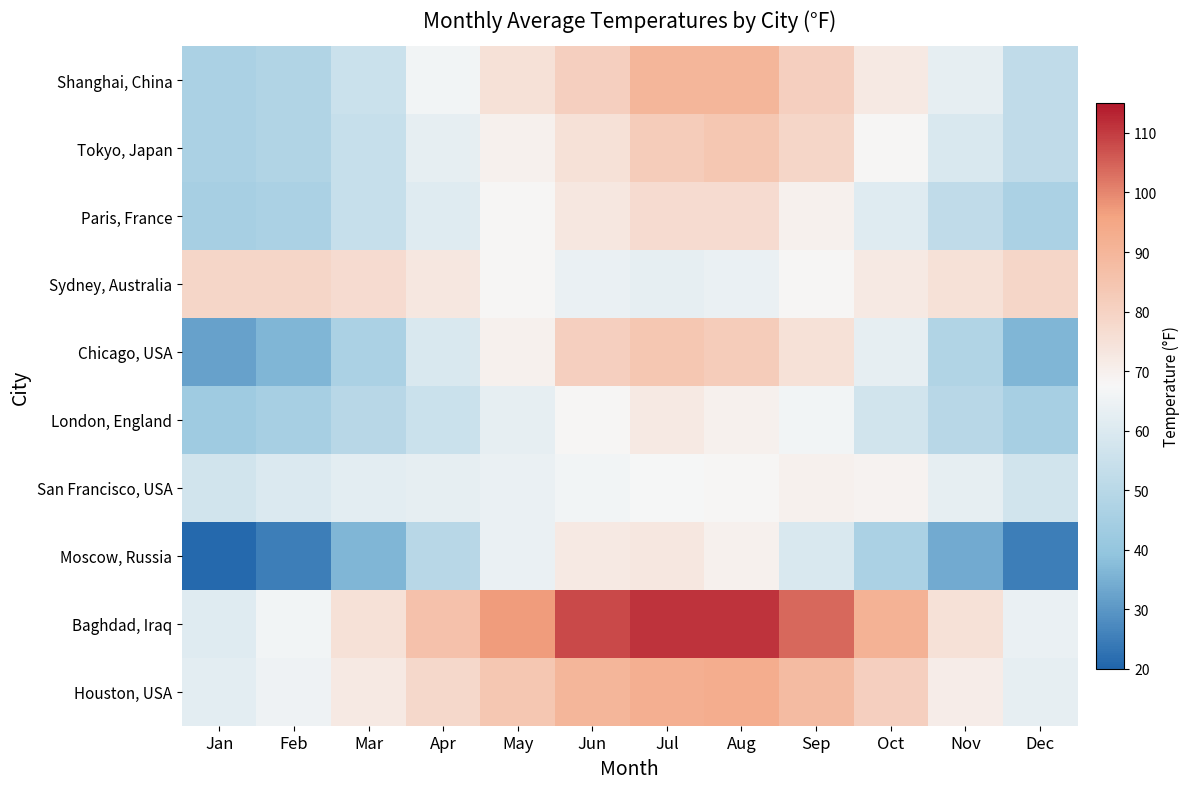

What is the total value across all series at Aug?

809